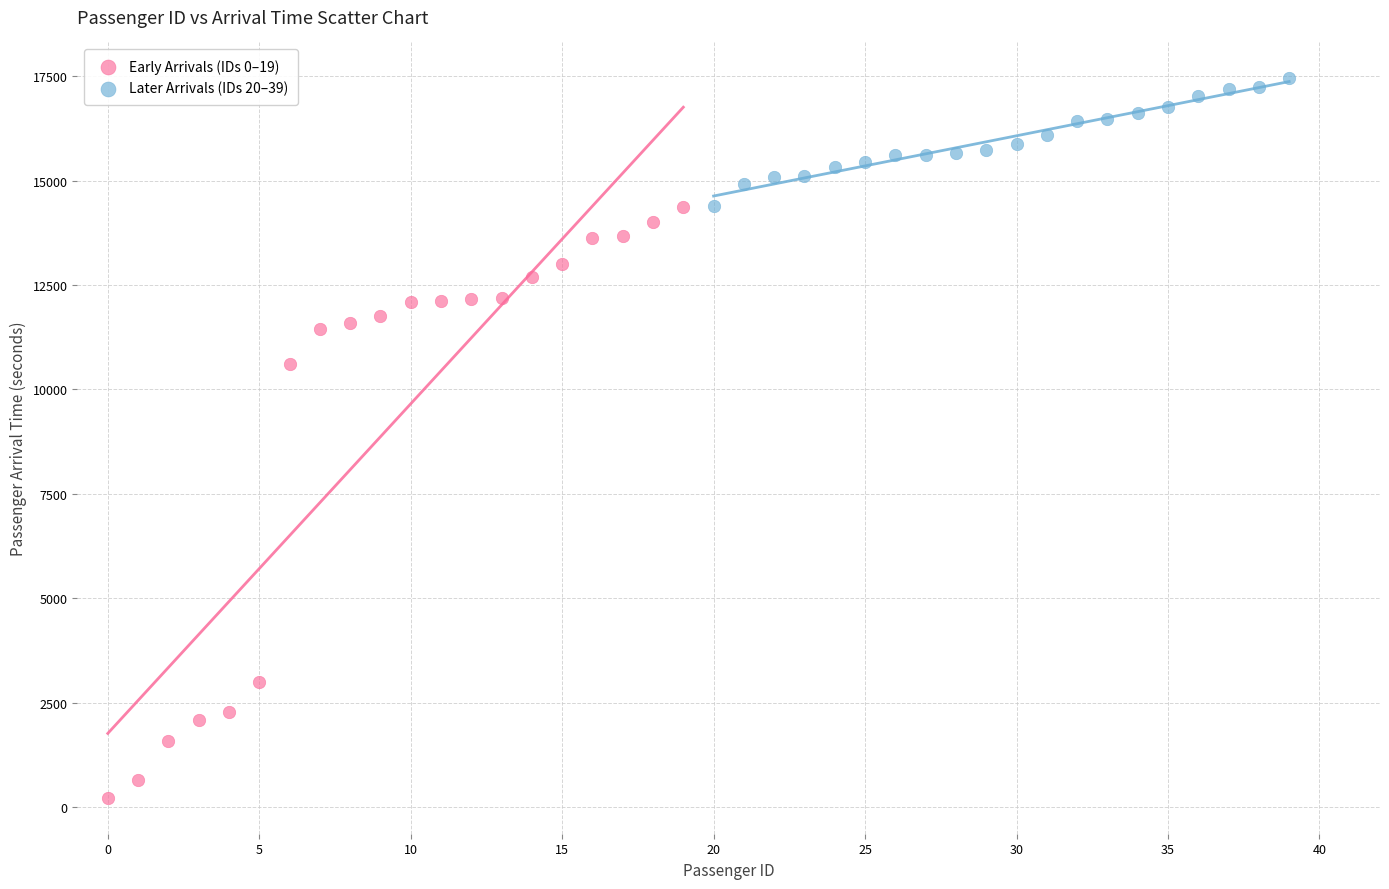

Which series has the largest Y range (max minus min)?

Early Arrivals (IDs 0–19)